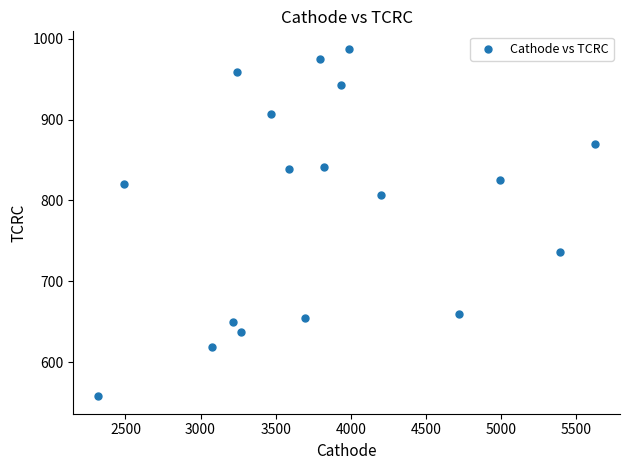

What is the range of X values (max minus min)?

3309.9